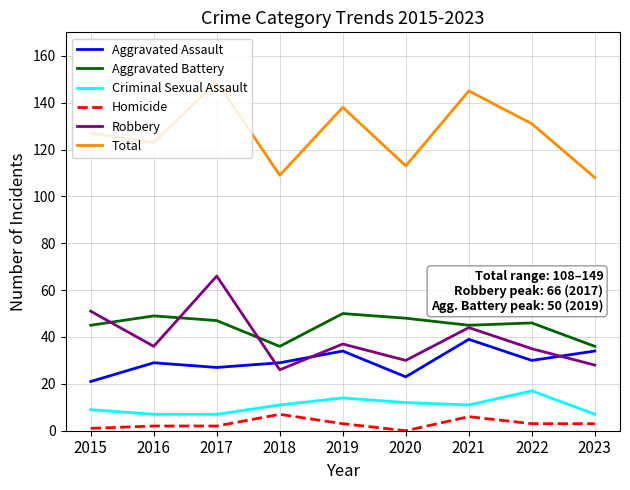

True or false: Robbery has more than 0 points higher than both neighbors.

True